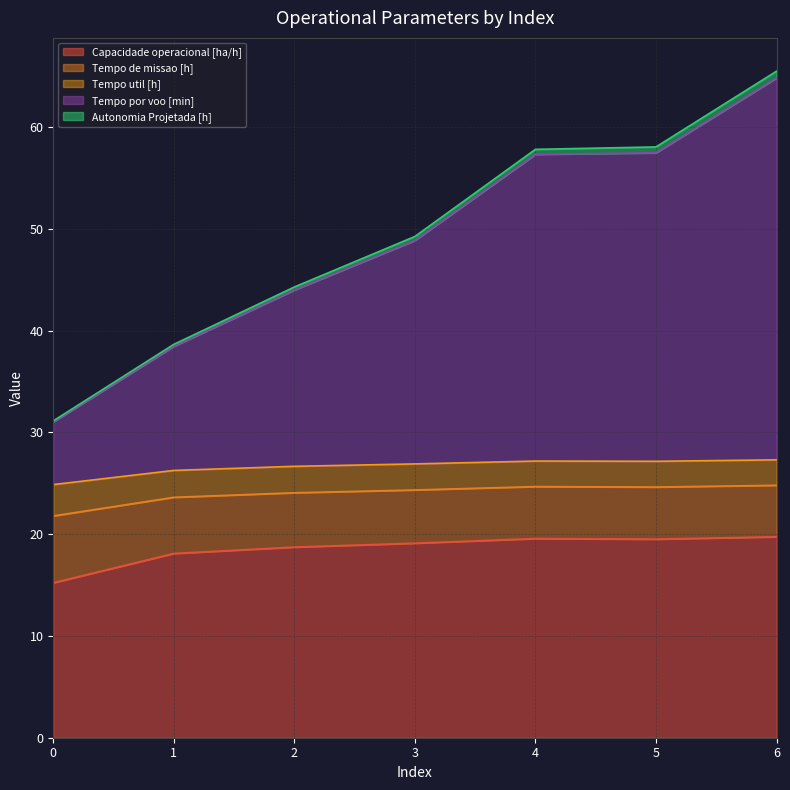

Which series has the largest total across all categories?

Tempo por voo [min]